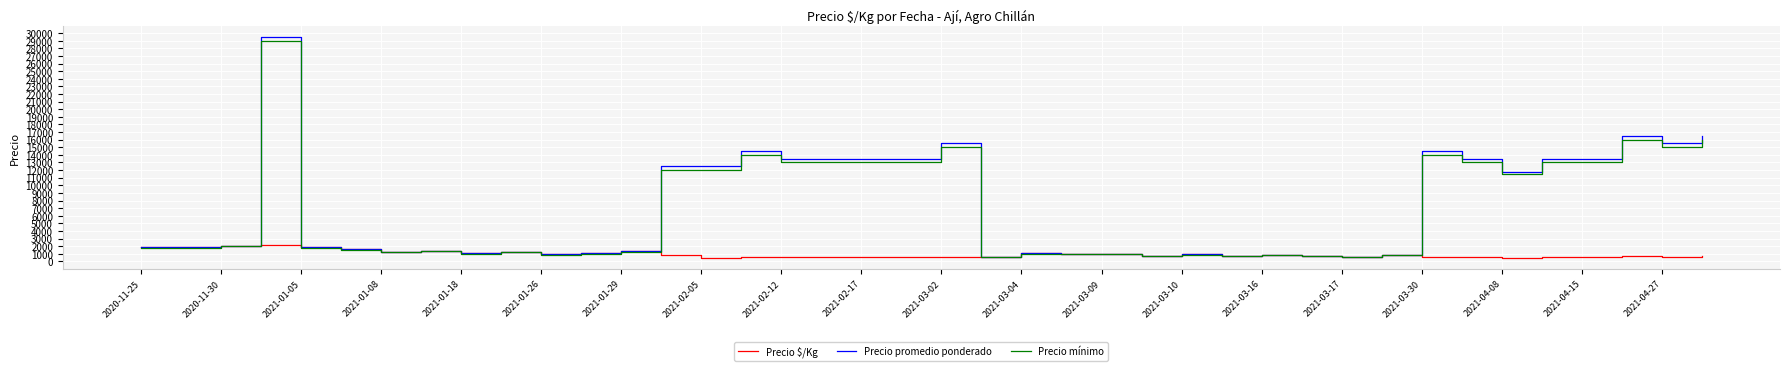

Which series has the widest spread of values?

Precio promedio ponderado